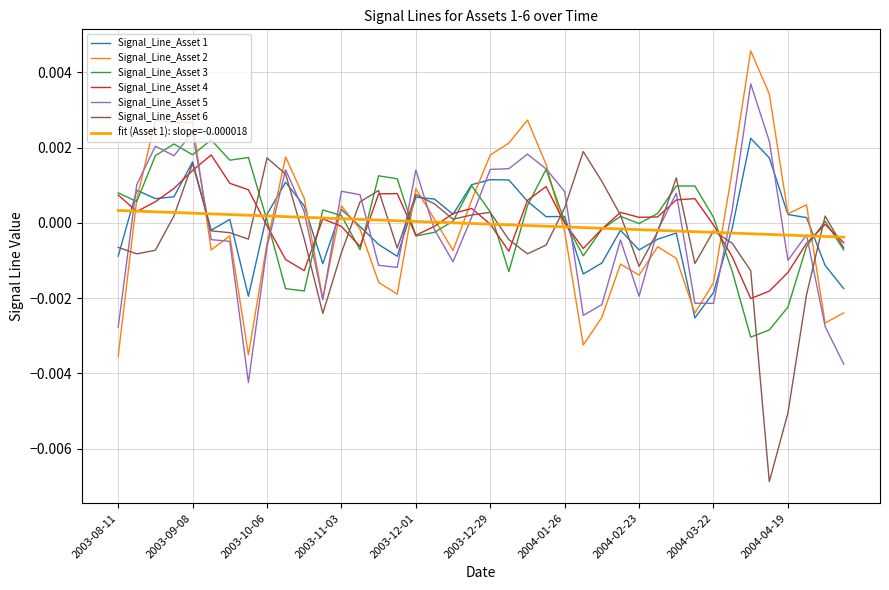

True or false: Signal_Line_Asset 4 and Signal_Line_Asset 2 cross at least once.

True